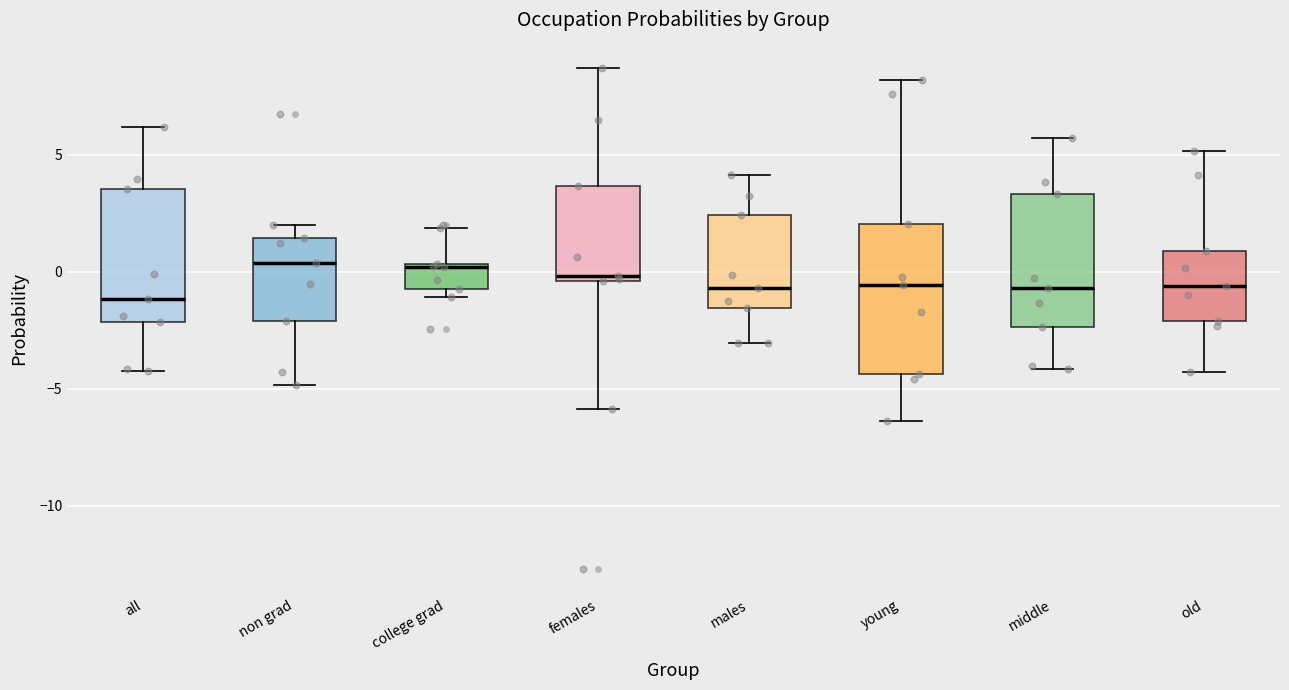

Reading left to right, read every box against the y-axis: the position of its median line, the range the box covers, and the ends of its whiskers. The values are not printed on the chart, so give them approximately, as read against the axis.

all: median -1.0, box -2.0 to 3.5, whiskers -4.0 to 6.0
non grad: median 0.5, box -2.0 to 1.5, whiskers -5.0 to 2.0
college grad: median 0.0, box -1.0 to 0.5, whiskers -1.0 (just below the box's lower edge) to 2.0
females: median 0.0, box -0.5 to 3.5, whiskers -6.0 to 8.5
males: median -0.5, box -1.5 to 2.5, whiskers -3.0 to 4.0
young: median -0.5, box -4.5 to 2.0, whiskers -6.5 to 8.0
middle: median -0.5, box -2.5 to 3.5, whiskers -4.0 to 5.5
old: median -0.5, box -2.0 to 1.0, whiskers -4.5 to 5.0